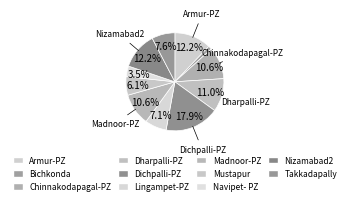

Is it true that Bichkonda is 14% of the pie?

False